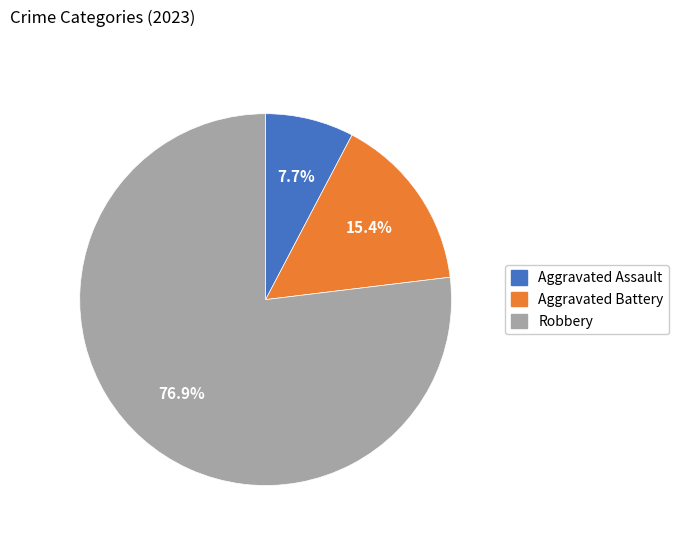

To the nearest percent, what is the difference between the largest and smallest slice percentages?

69%